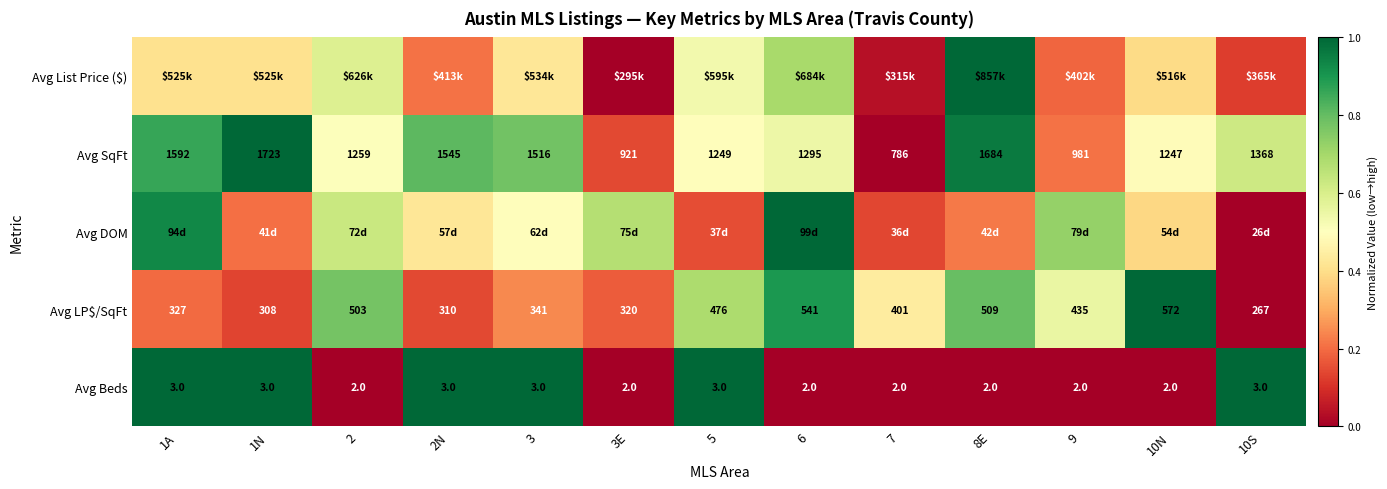

How many data points does each series have?

13